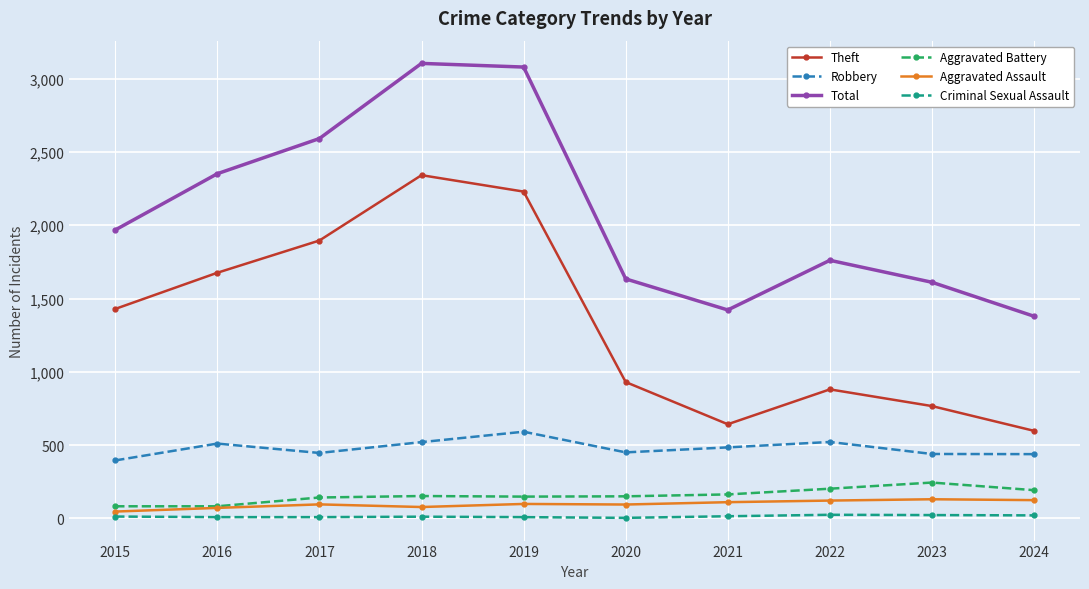

Which series has the widest spread of values?

Theft